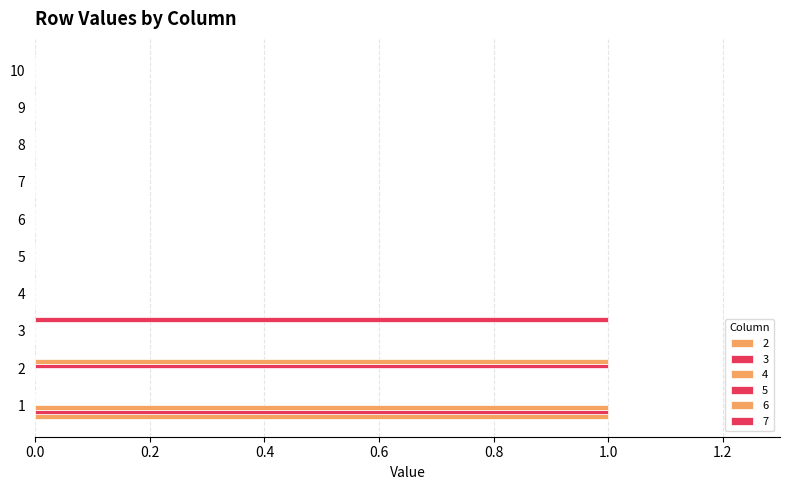

How many 5 values are between 0 and 1?

10